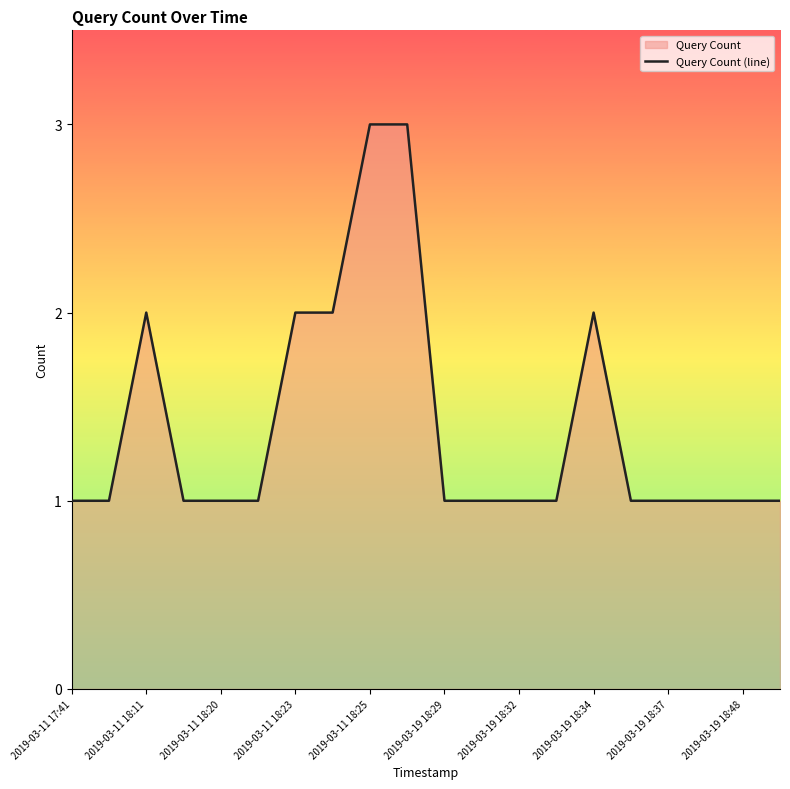

How many lines are shown in the chart?

1